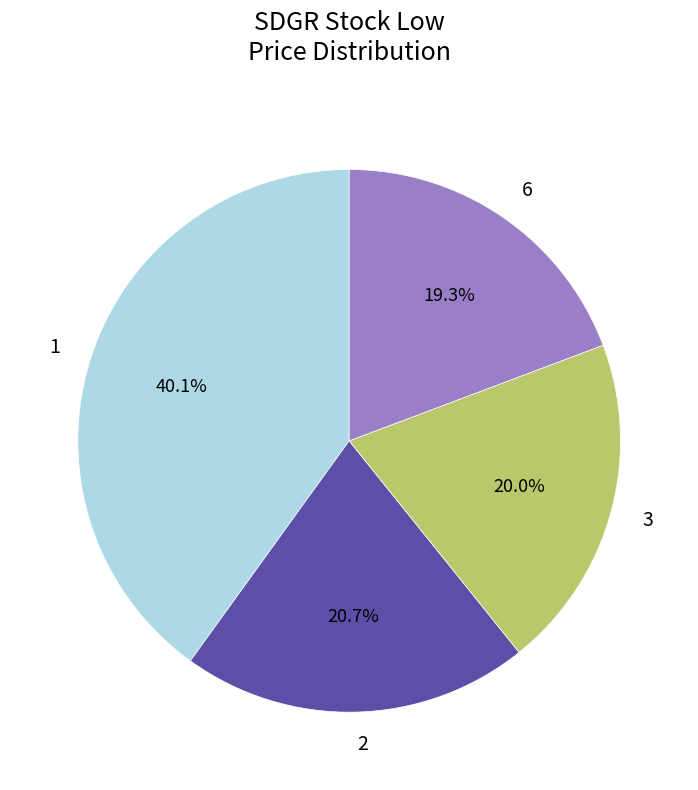

To the nearest percent, what is the difference between the largest and smallest slice percentages?

21%